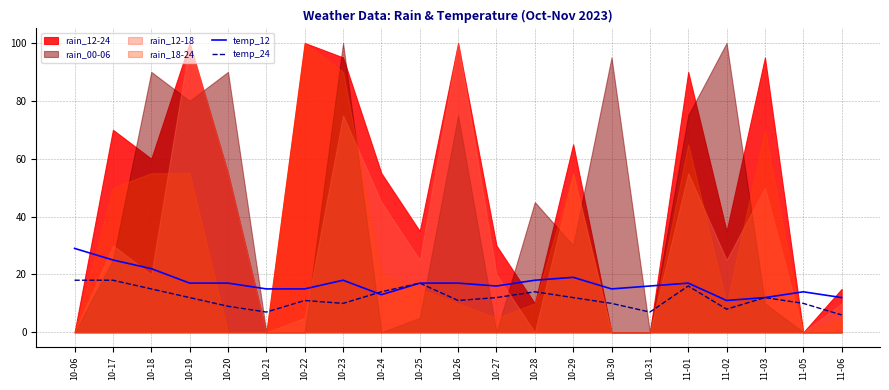

What is the difference between the second highest and second lowest values in the temp_24 series?

11